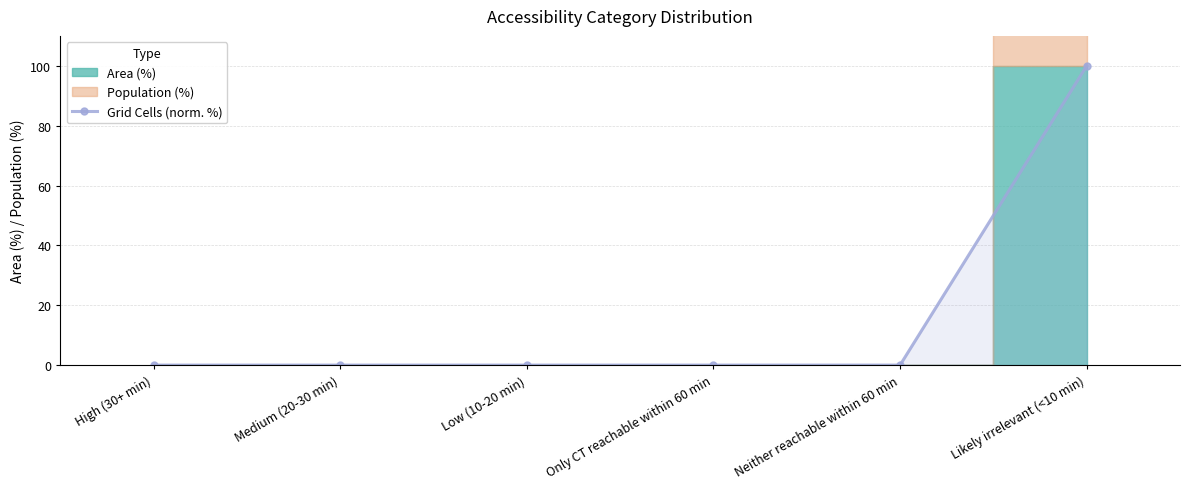

What position from the right is Low (10-20 min)?

4